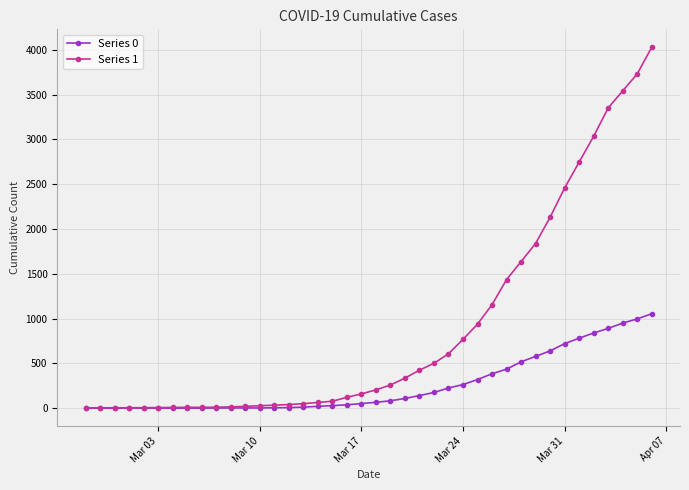

What is the maximum value shown in the chart?

4028